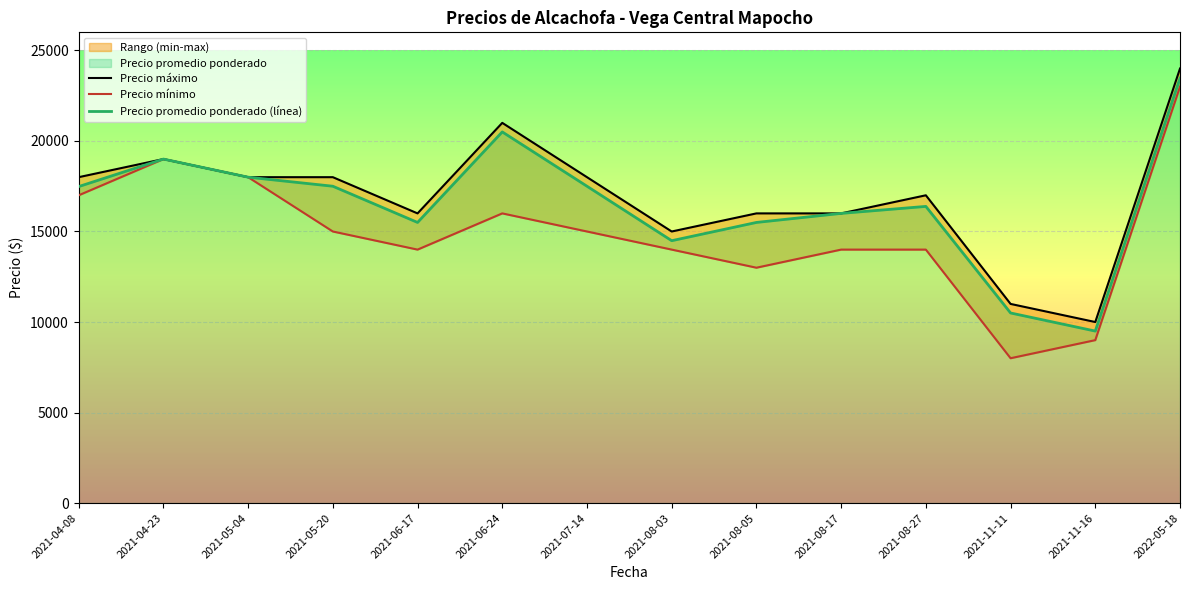

Which series has the widest spread of values?

Precio mínimo